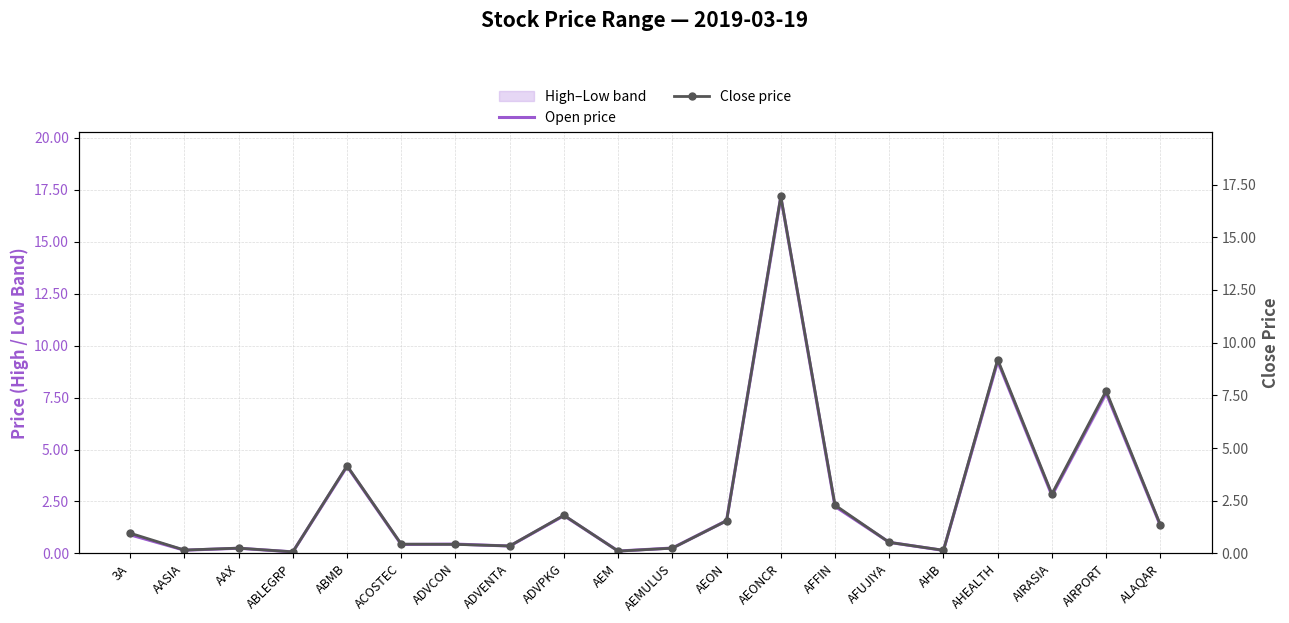

Between AFUJIYA and AIRPORT, which series saw the biggest shift?

Open price